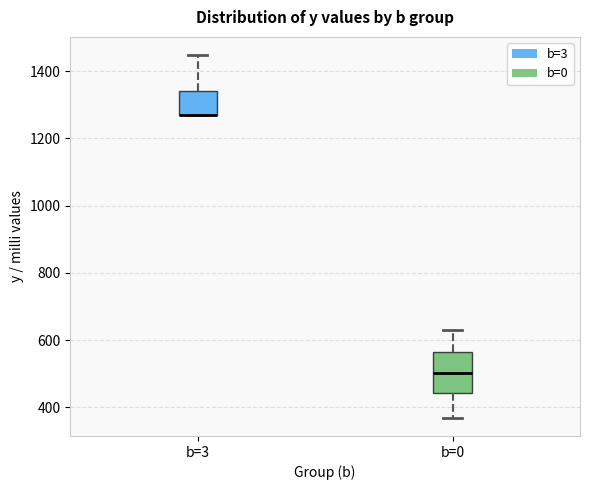

Where does the upper whisker of the box for b=0 end on the y-axis? The values are not printed on the chart, so give them approximately, as read against the axis.

640